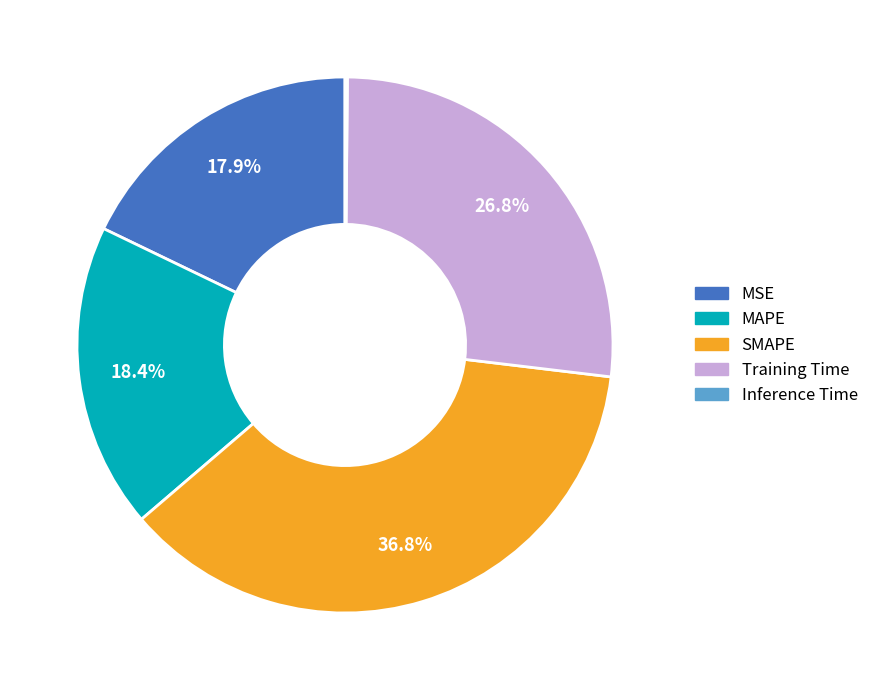

What is the ratio of the value at MAPE to the value at SMAPE?

0.5